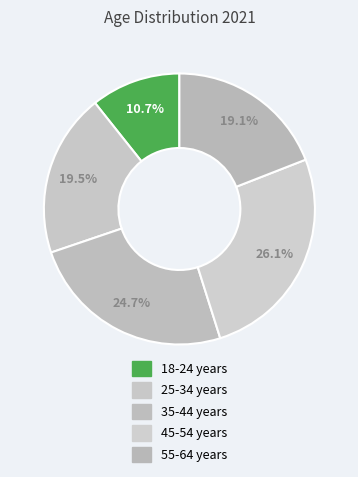

Count the number of slices in the pie.

5